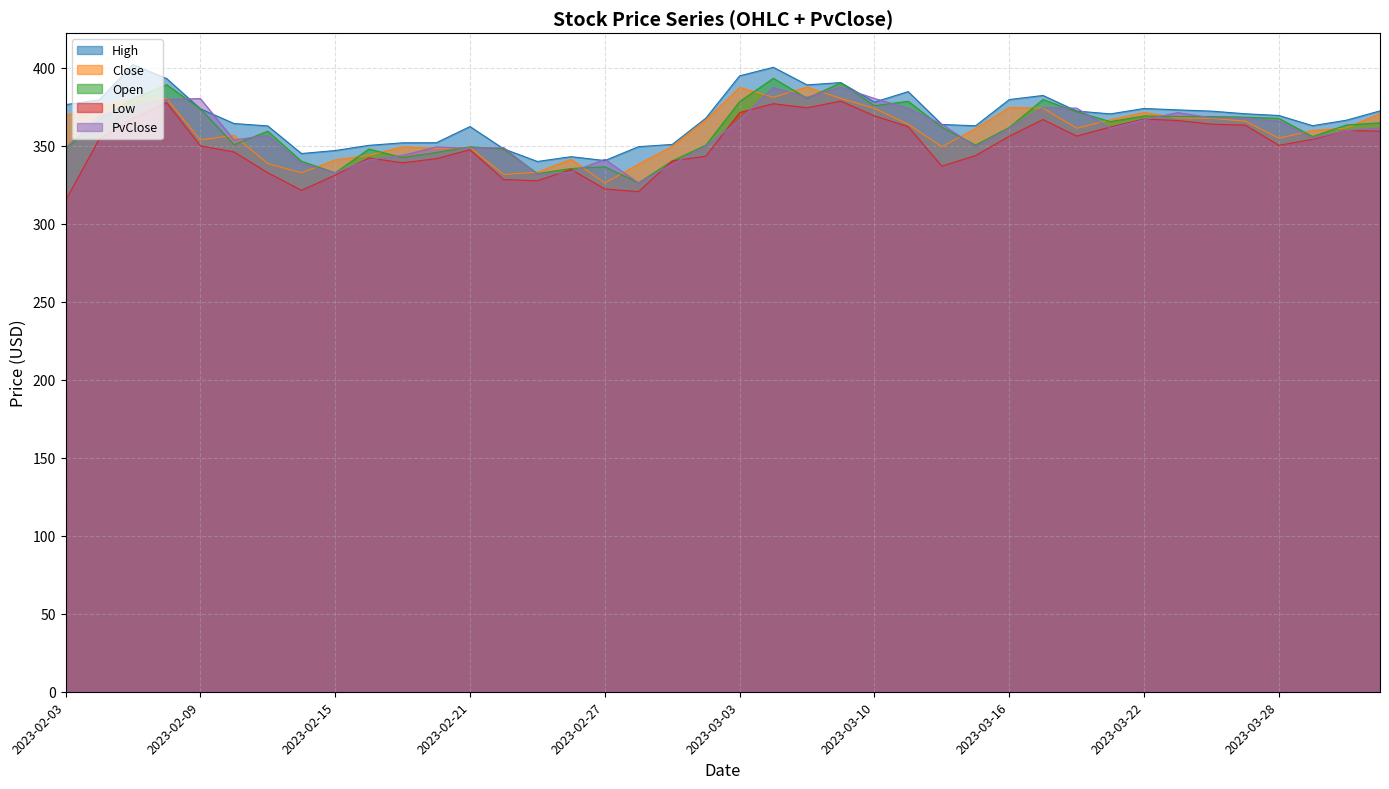

What is the value of the PvClose point at the 8th from the left?

338.5